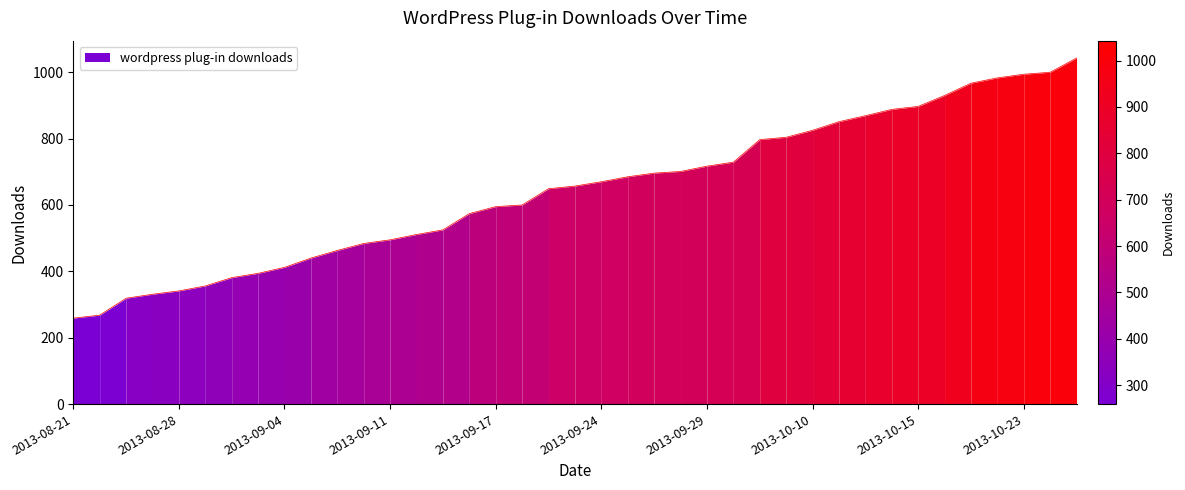

At which label is the value closest to 651?

2013-09-22